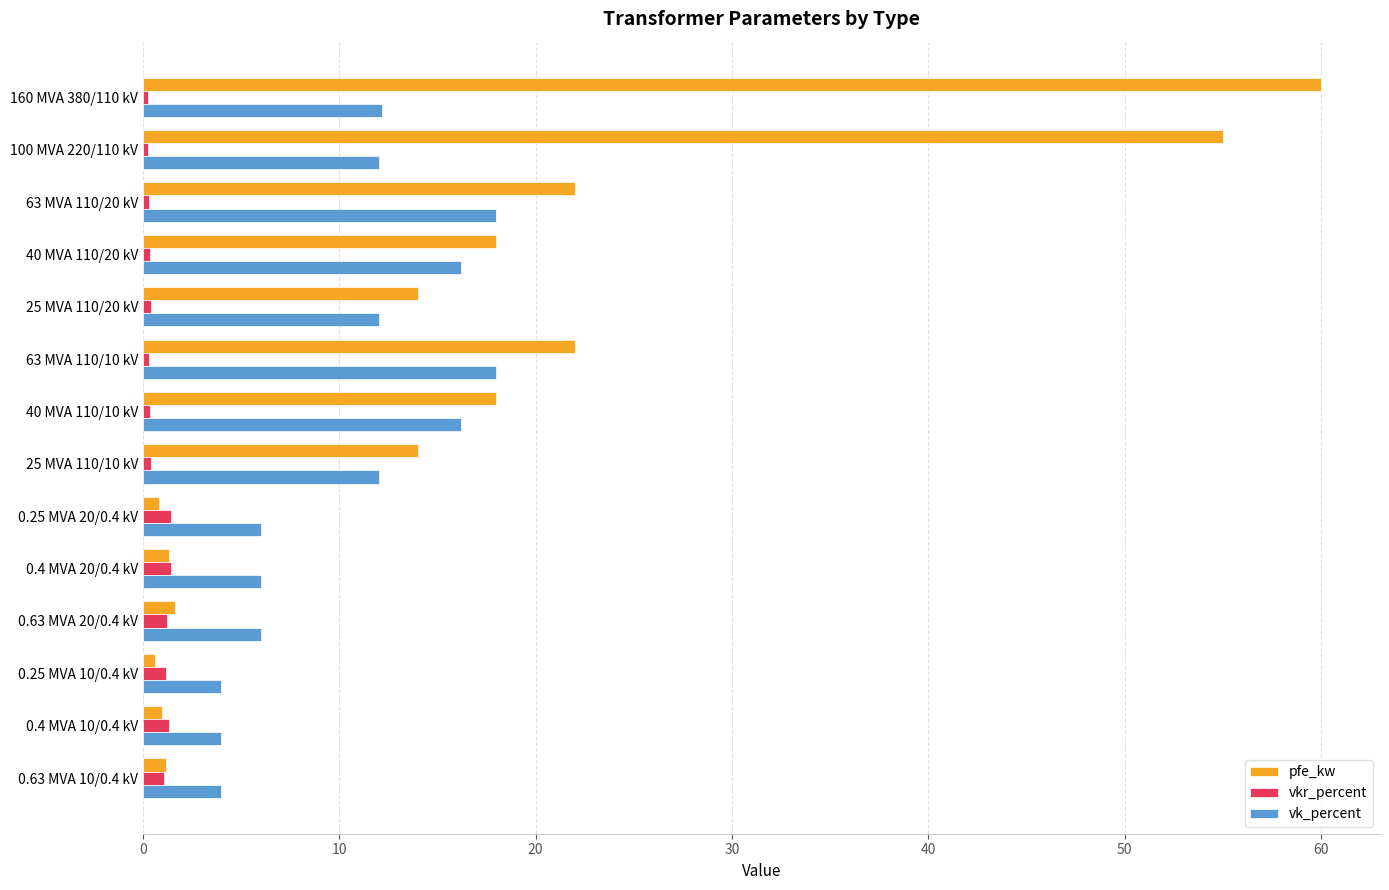

The vkr_percent series shows 0.3 at 63 MVA 110/10 kV. True or false?

True